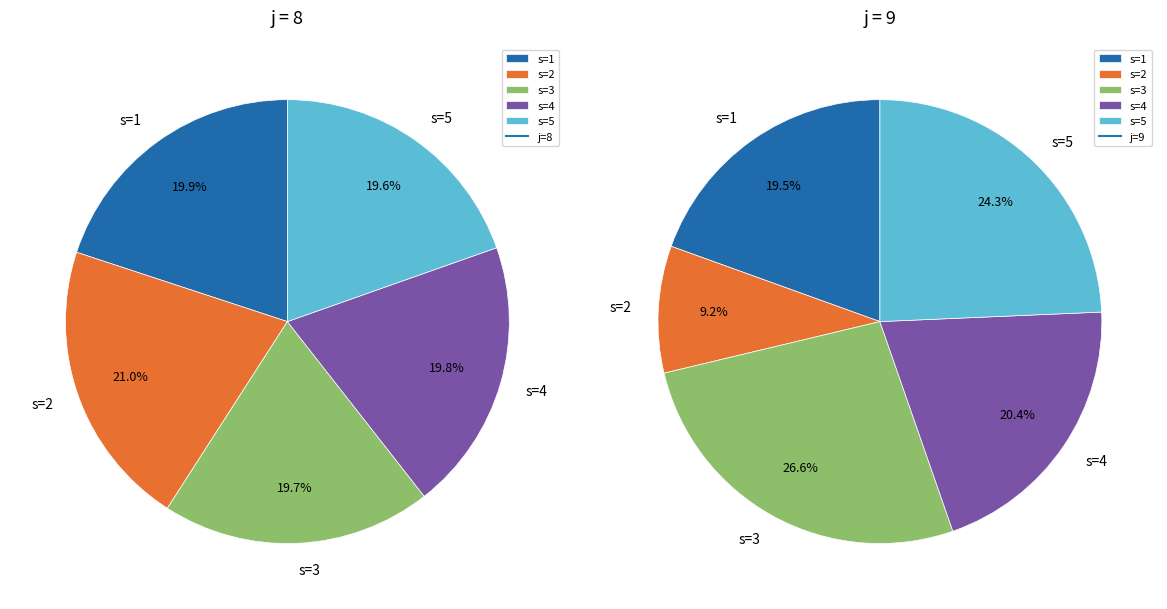

How many segments does this pie chart have?

5